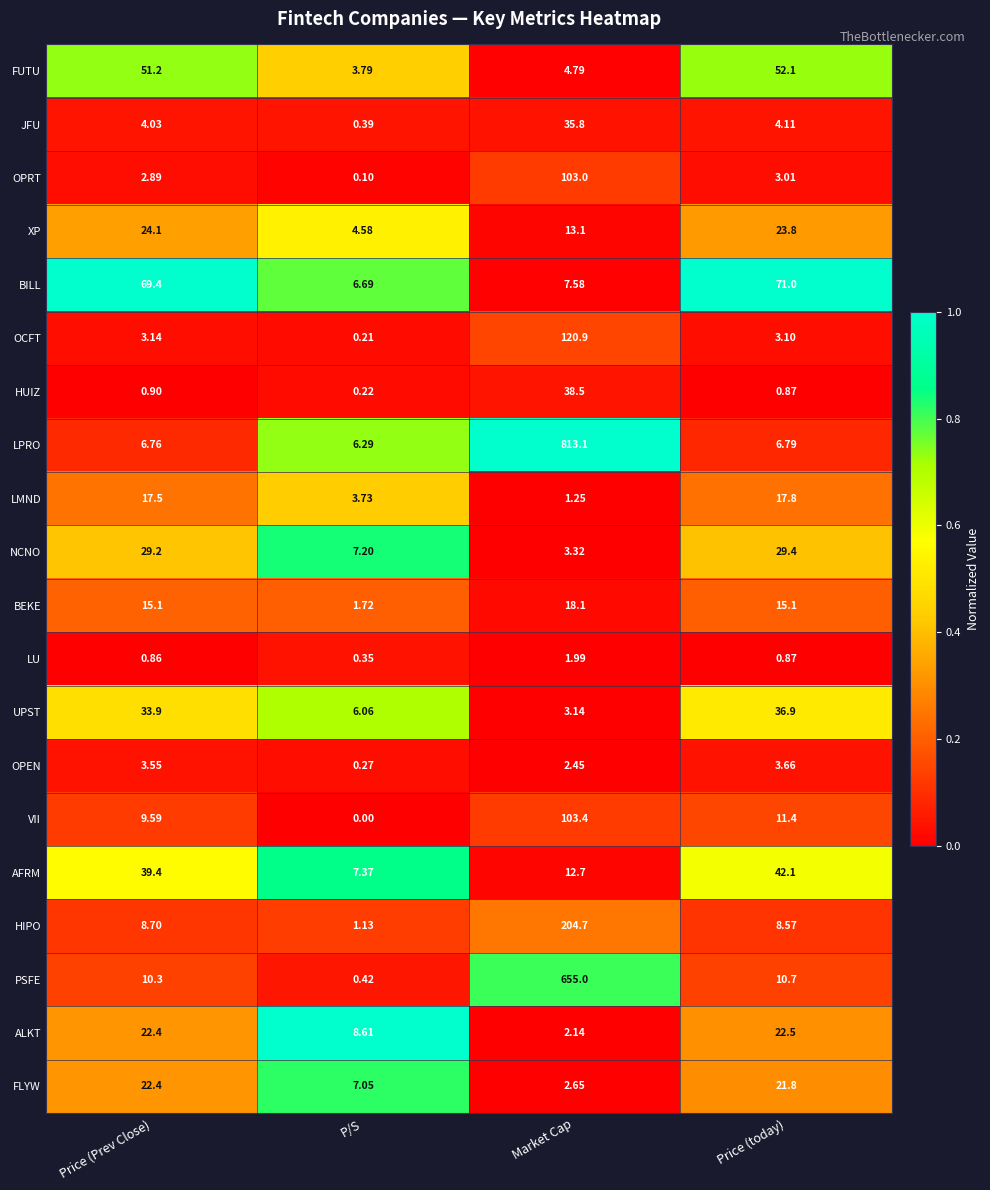

Which series changed the most between Market Cap and Price (today)?

LPRO